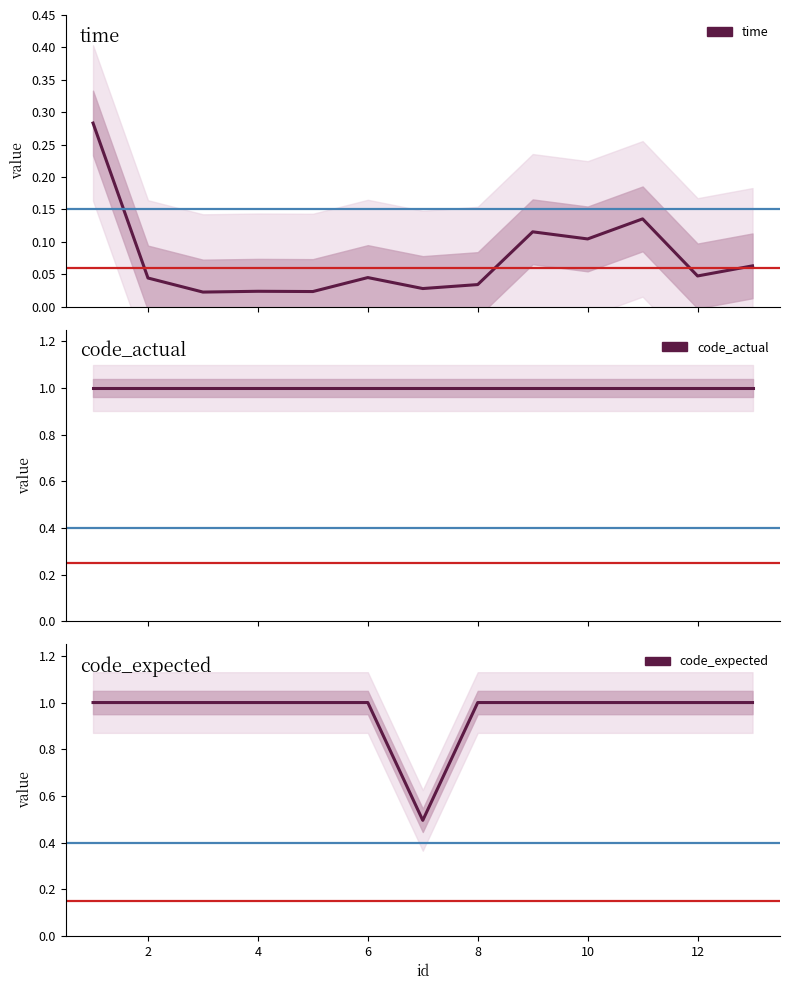

How many data points does each series have?

13